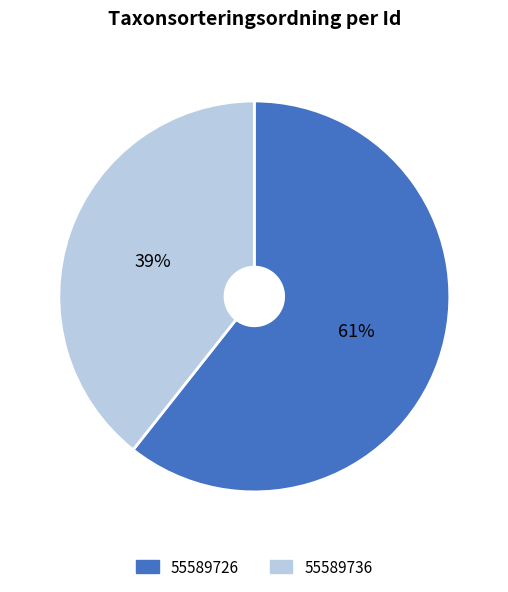

Which has a higher value, 55589726 or 55589736?

55589726